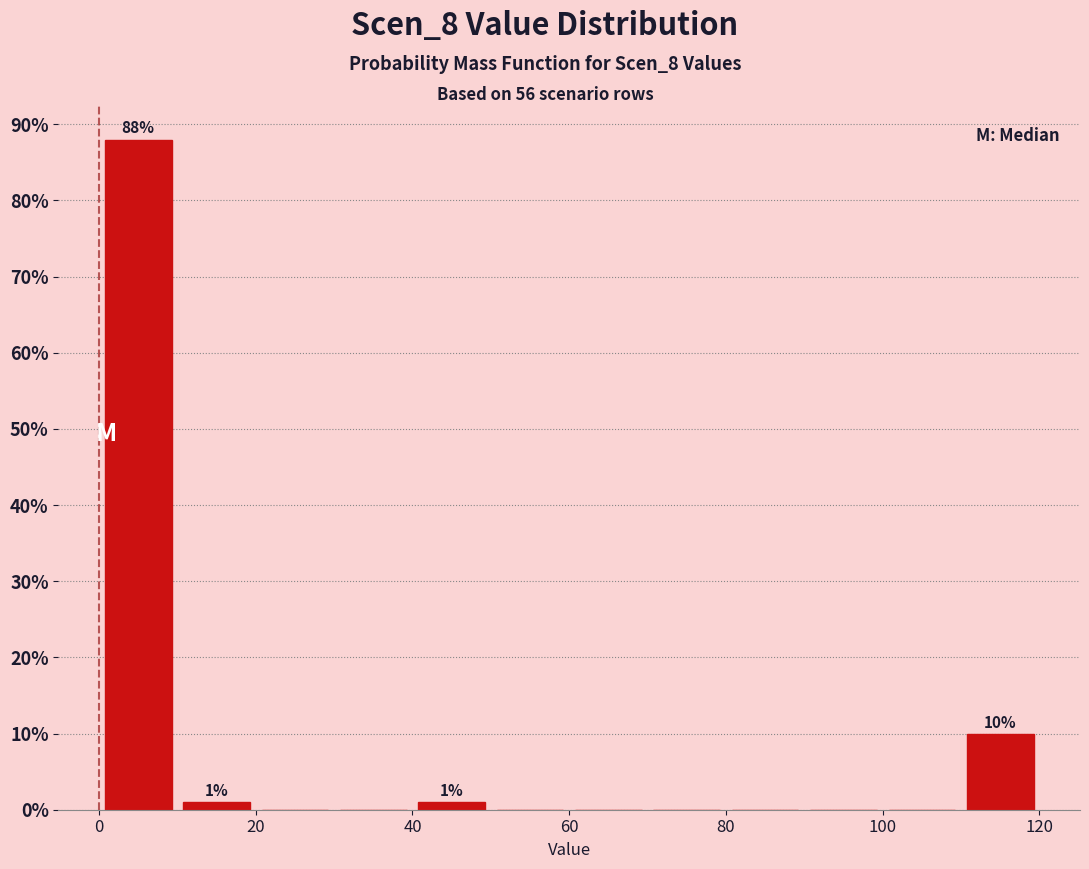

Which range on the x-axis has the tallest bar?

0 to 10